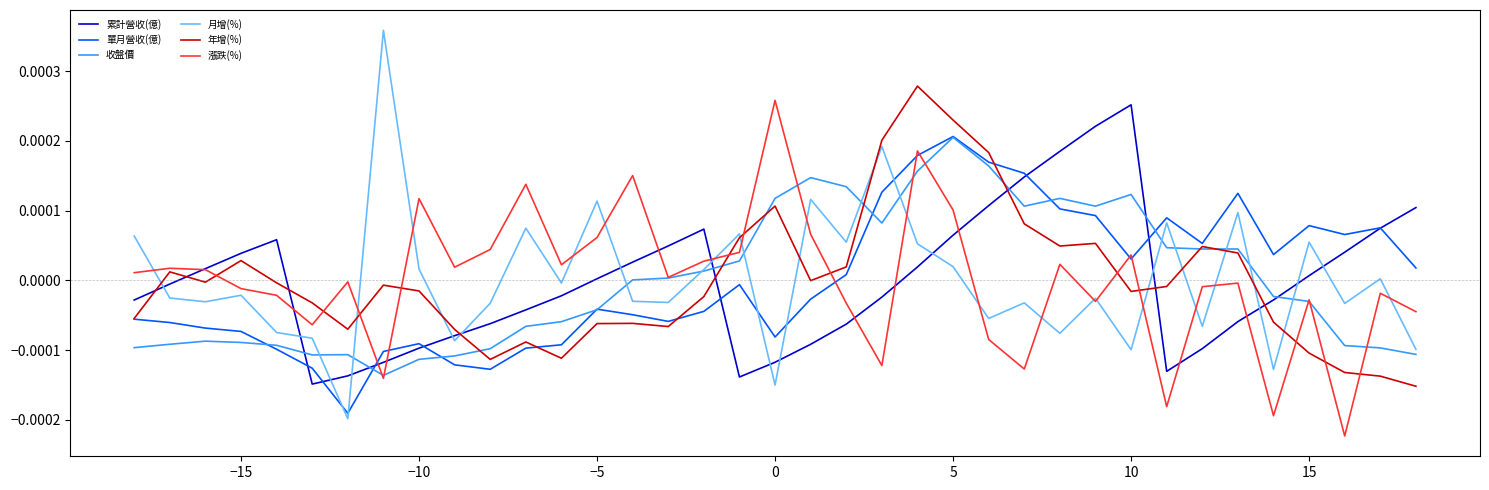

True or false: 單月營收(億) and 月增(%) cross at least once.

True